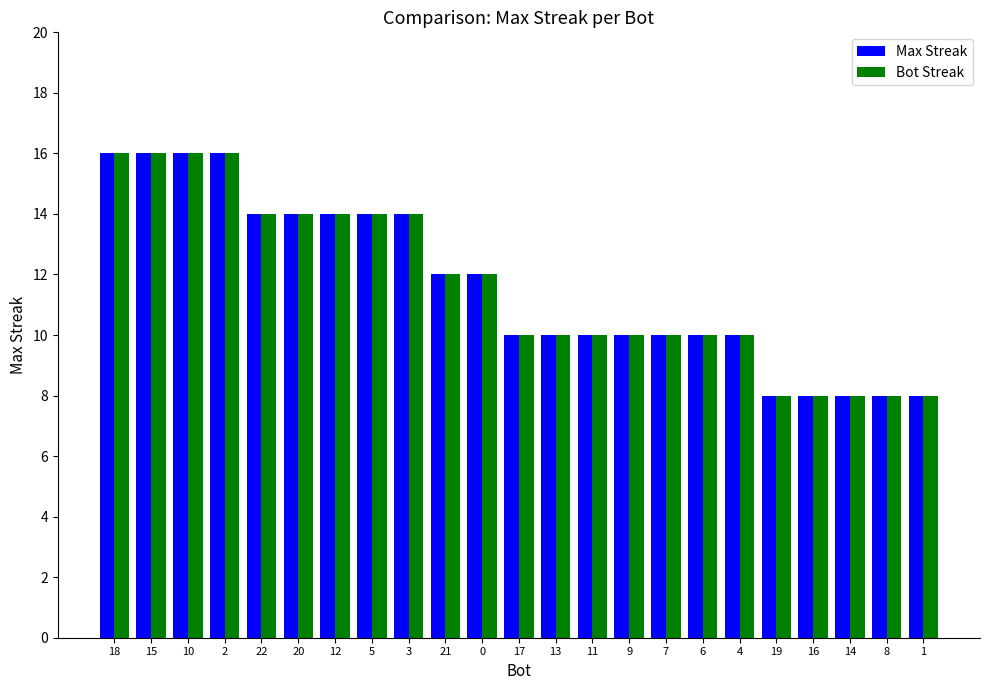

How many bars are there in total?

46